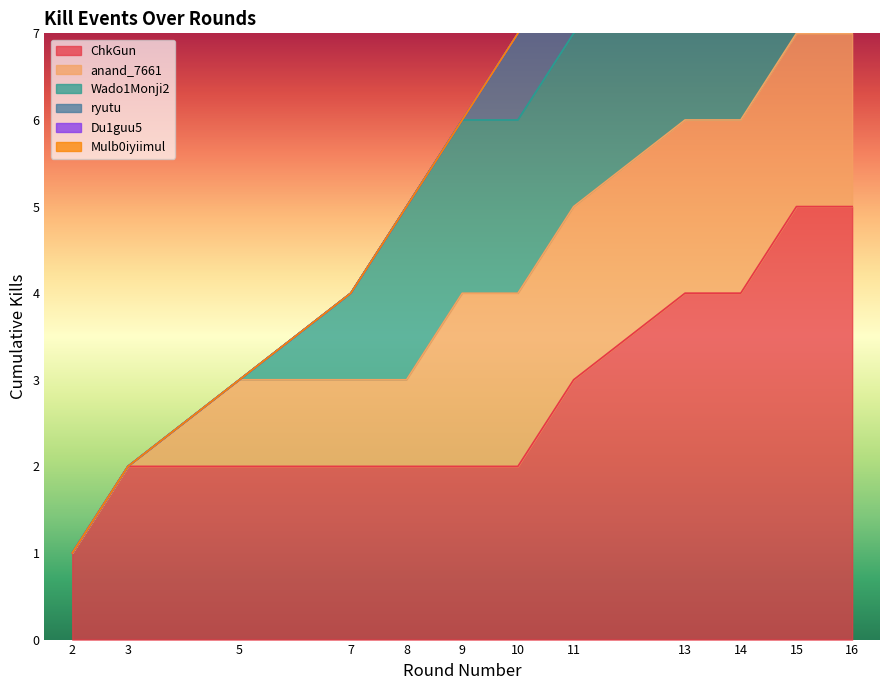

Is the value of Killer Kills at 3 greater than the value of Cumulative Kills at 9?

No